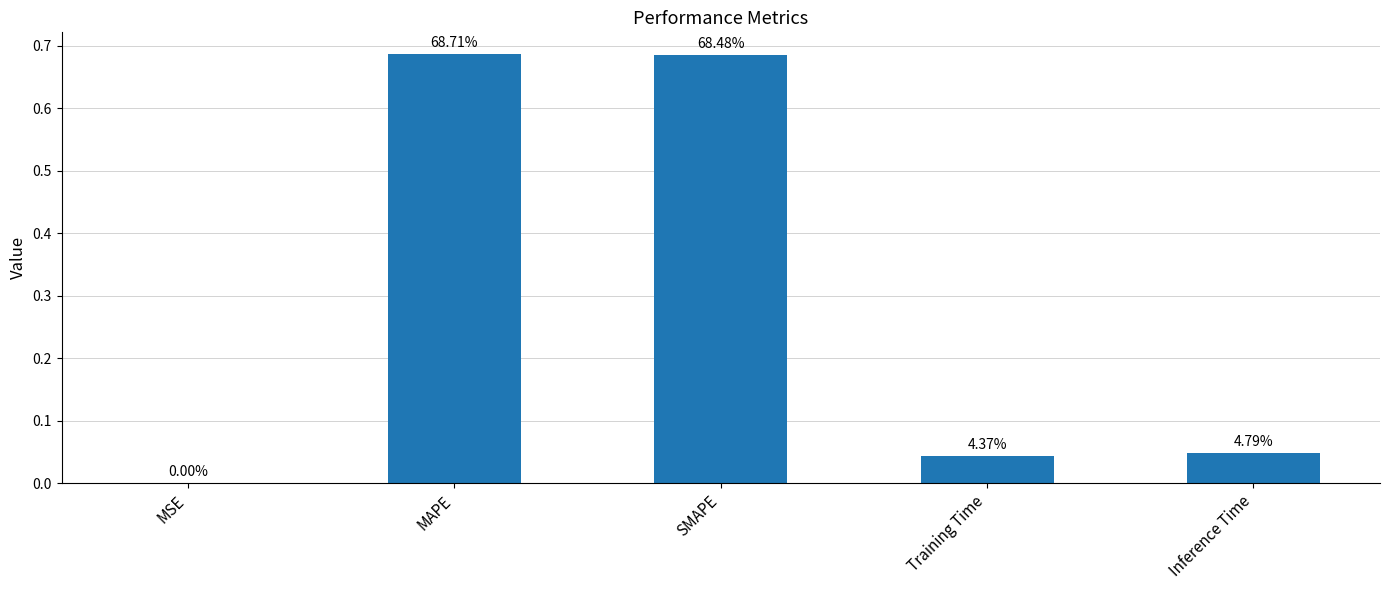

Does the chart contain any negative values?

No